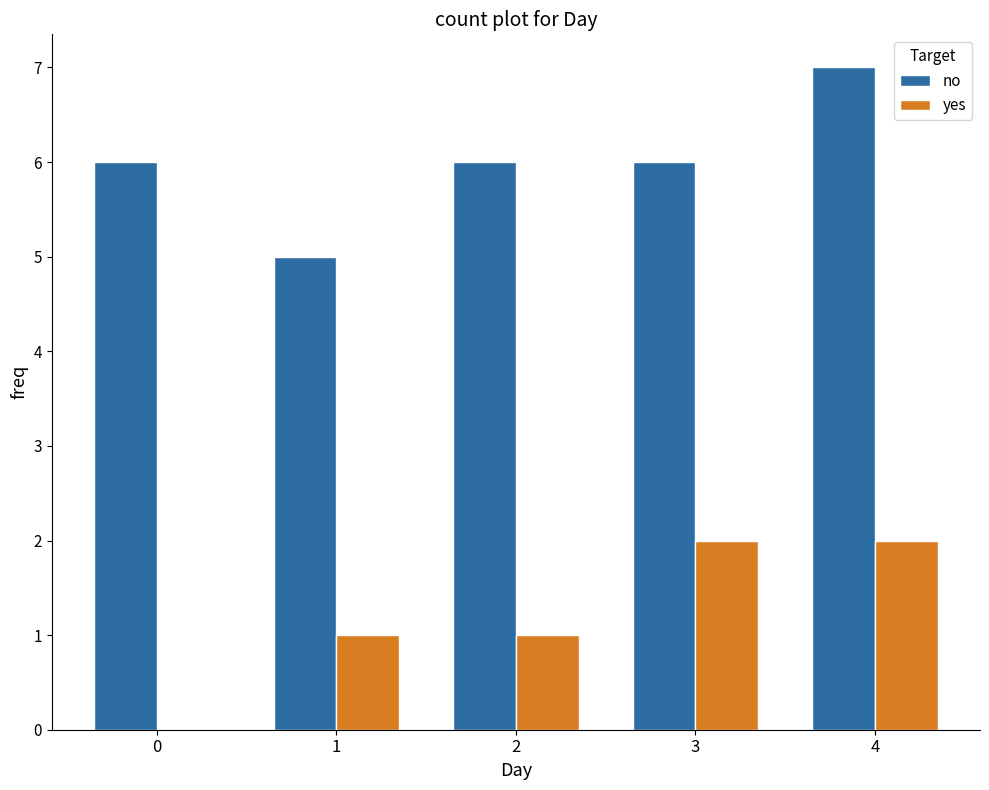

What is the maximum value for no?

7